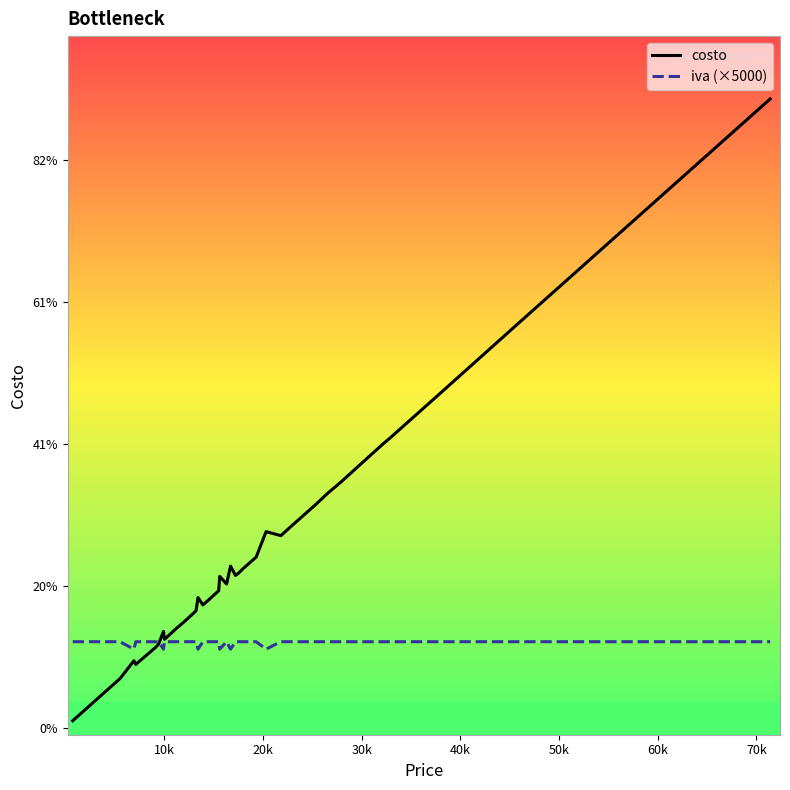

Is this an area chart (filled region under the line)?

No